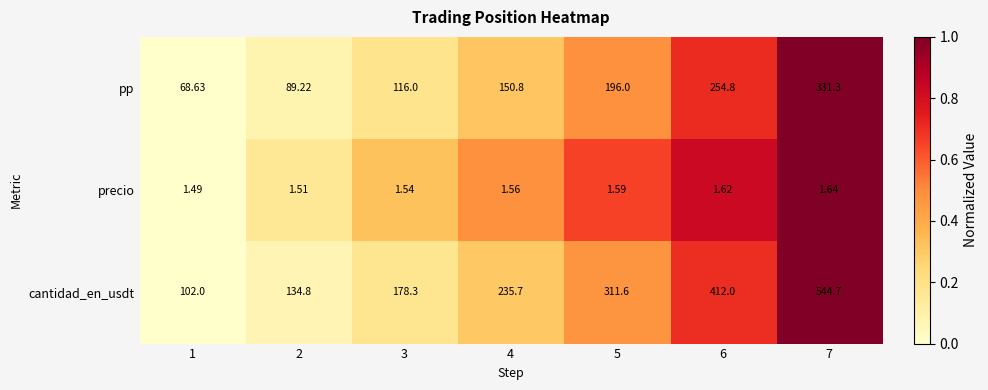

List the series in order of their overall mean, lowest first.

precio, pp, cantidad_en_usdt